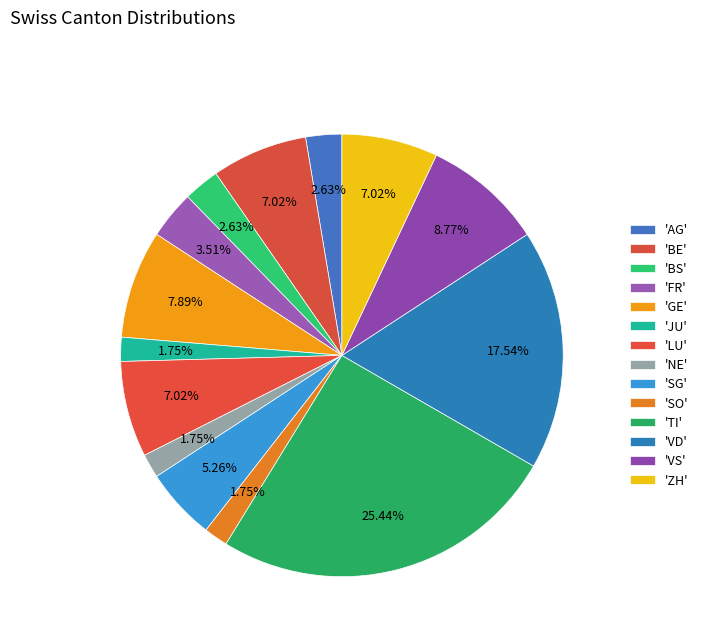

Which category has the biggest portion of the pie?

TI